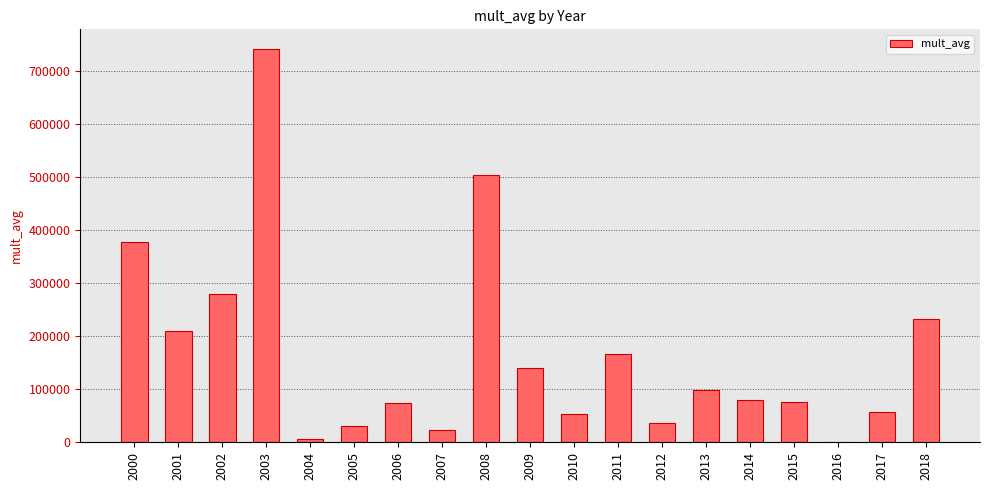

What is the maximum value shown in the chart?

741230.6